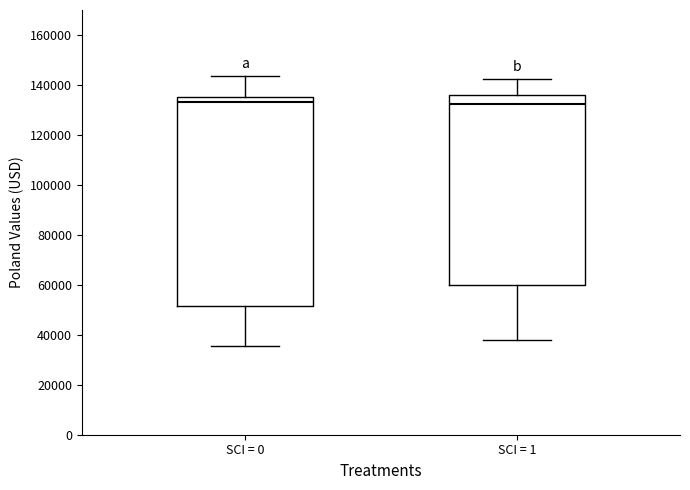

Reading left to right, read every box against the y-axis: the position of its median line, the range the box covers, and the ends of its whiskers. The values are not printed on the chart, so give them approximately, as read against the axis.

SCI = 0: median 134000, box 52000 to 136000, whiskers 36000 to 144000
SCI = 1: median 132000, box 60000 to 136000, whiskers 38000 to 142000